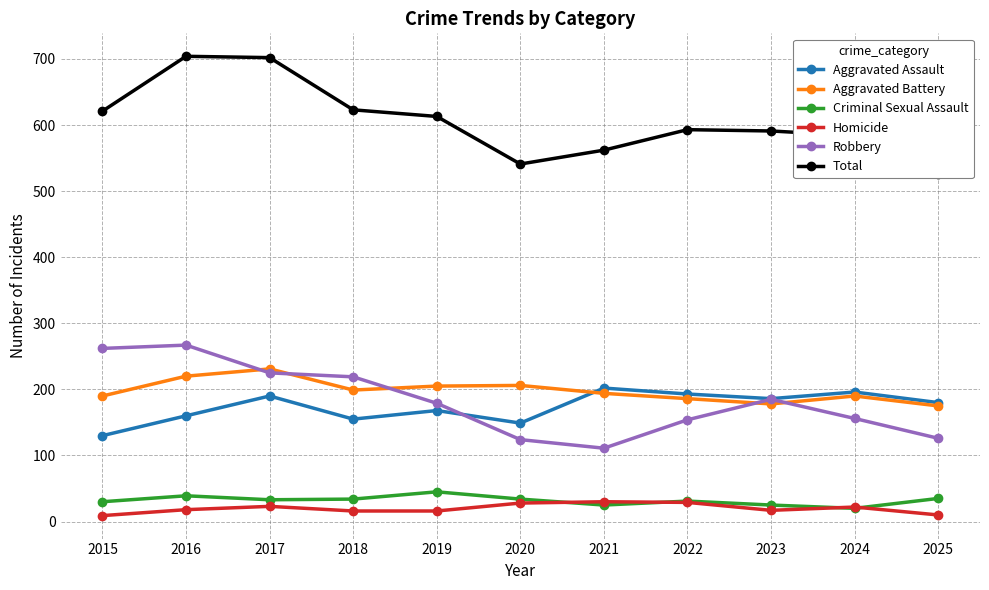

At how many categories does at least one series exceed 696?

2